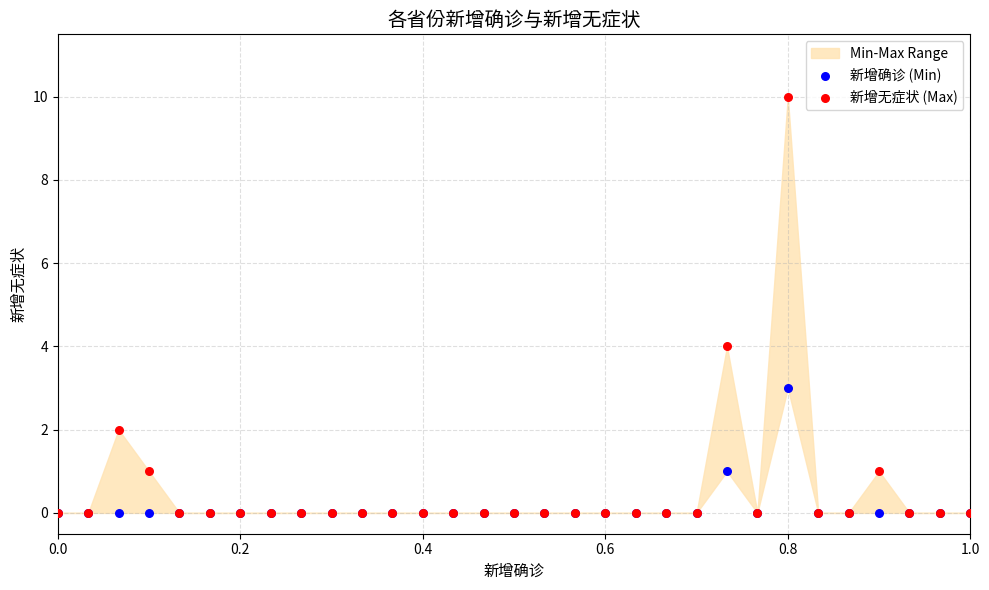

In the 新增无症状 (Max) series, what Y value is closest to 5?

4